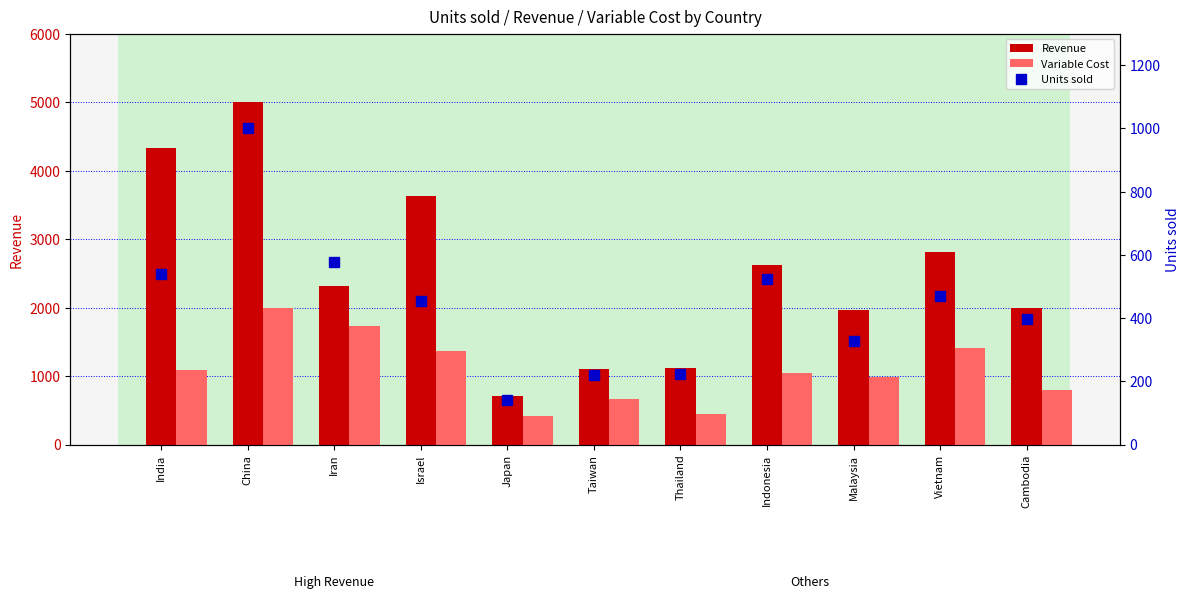

Which series has the largest total across all categories?

Revenue